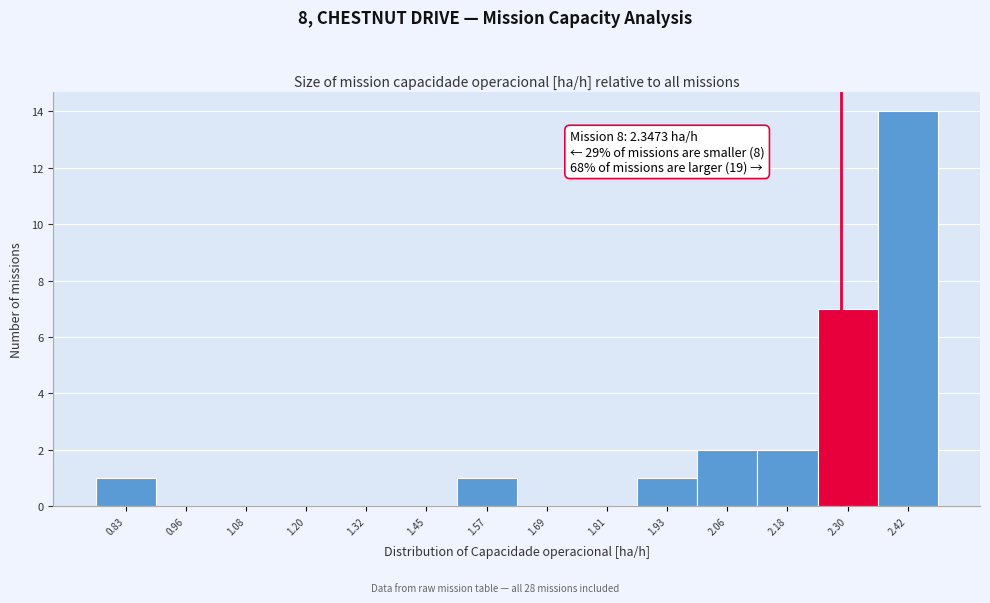

Reading left to right, extract all data points from this chart.

0.83=1	0.96=0	1.08=0	1.20=0	1.32=0	1.45=0	1.57=1	1.69=0	1.81=0	1.93=1	2.06=2	2.18=2	2.30=7	2.42=14